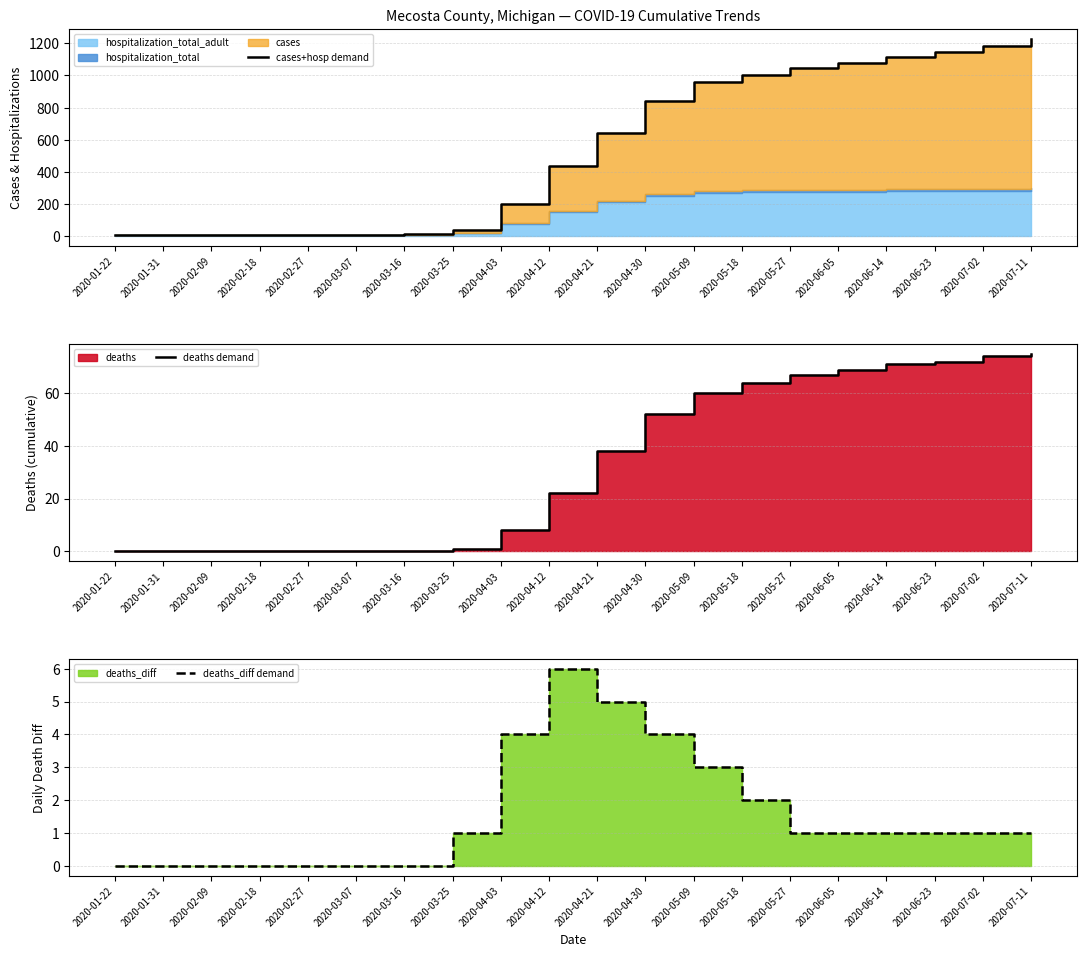

Between 2020-04-03 and 2020-05-27, which is larger?

2020-05-27